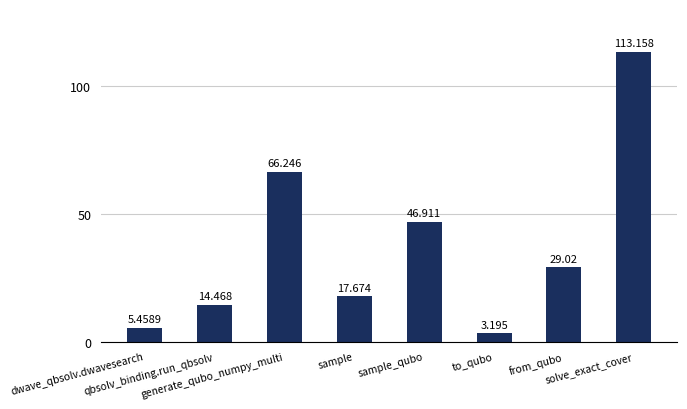

Count the number of data series in this chart.

1